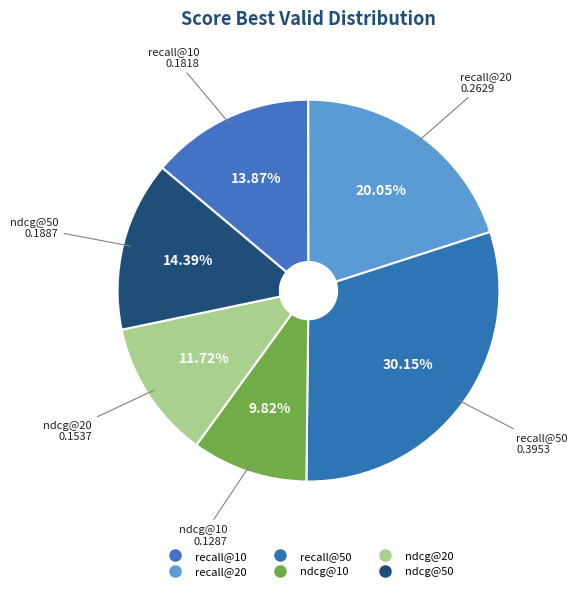

Is there a majority slice in this chart?

No